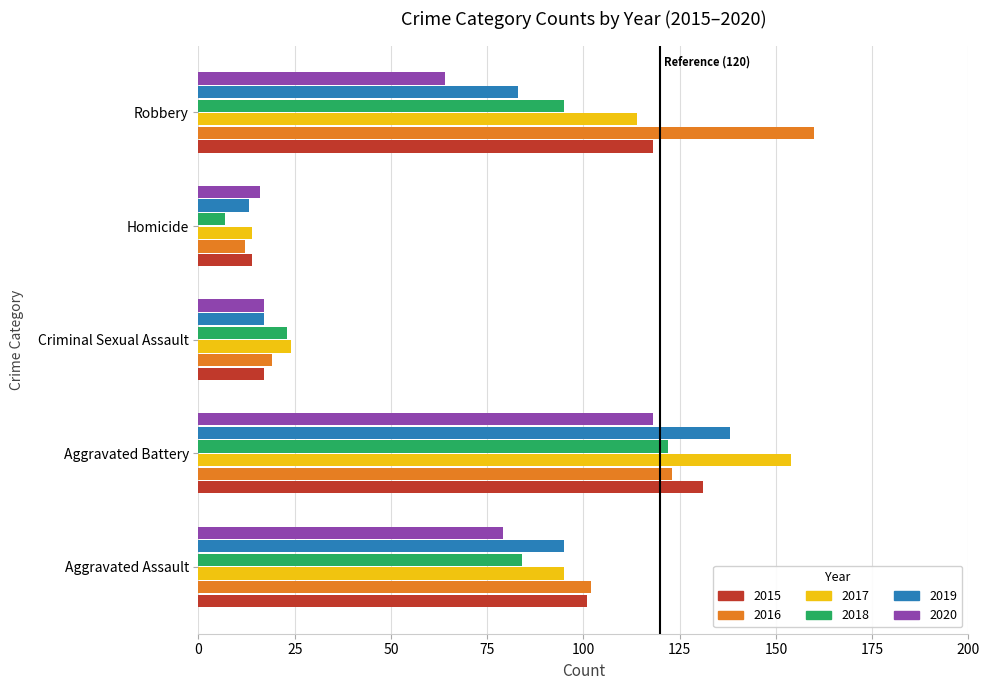

Count the number of data series in this chart.

6